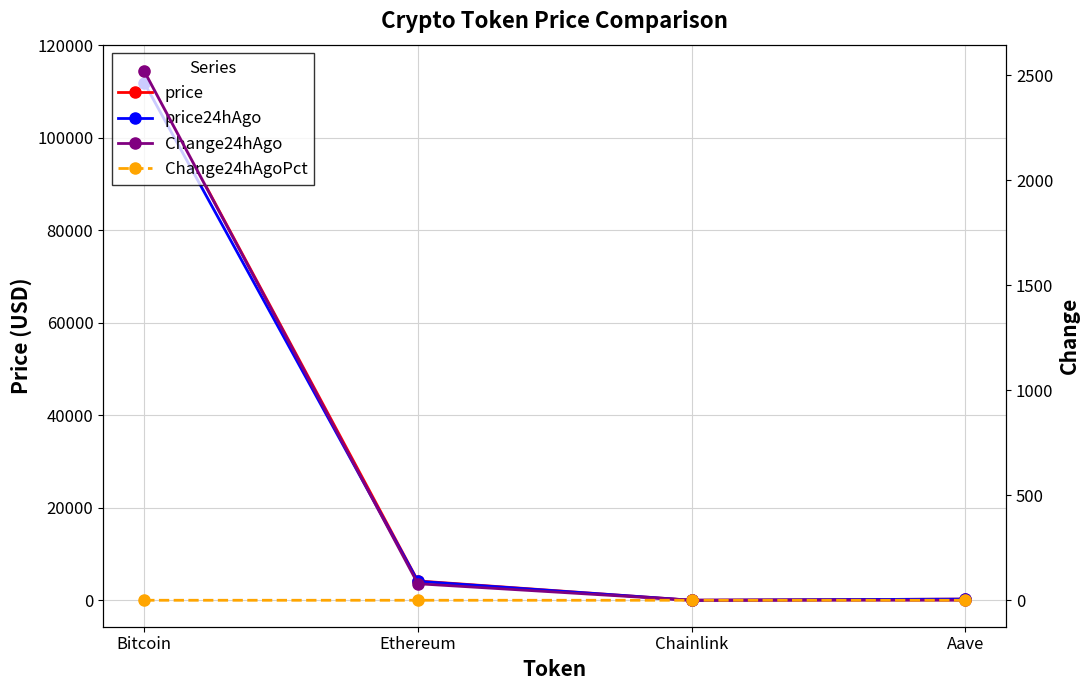

Reading right to left, extract all data points from this chart.

price: Aave=274.2	Chainlink=21.5	Ethereum=4198.4	Bitcoin=114360.0
price24hAgo: Aave=274.1	Chainlink=21.4	Ethereum=4119.7	Bitcoin=111841.0
Change24hAgo: Aave=0.1	Chainlink=0.0	Ethereum=78.6	Bitcoin=2519.0
Change24hAgoPct: Aave=0.0	Chainlink=0.0	Ethereum=0.0	Bitcoin=0.0